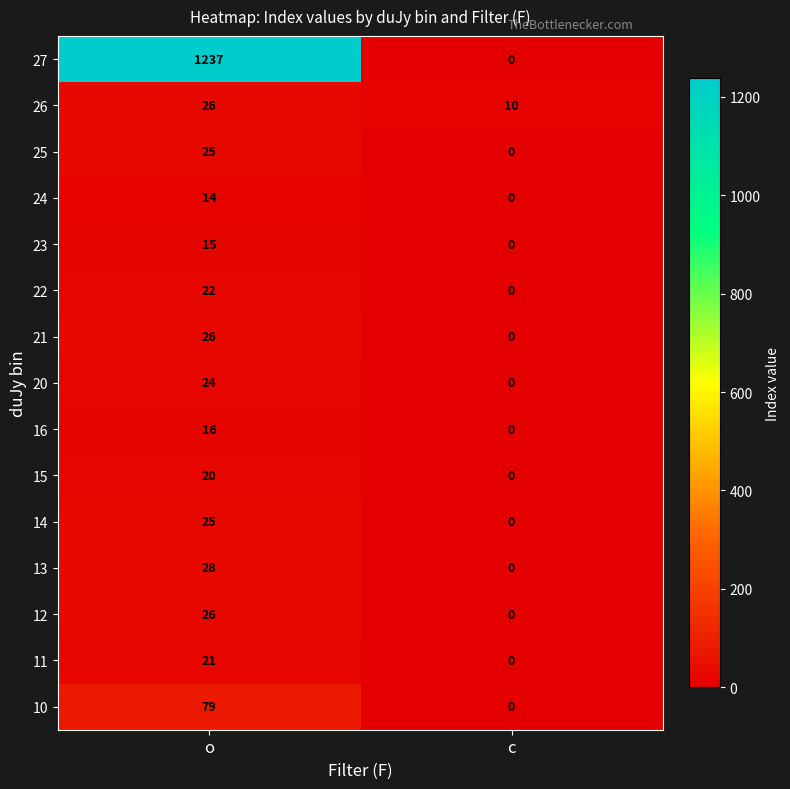

Between o and c, which series saw the biggest shift?

27